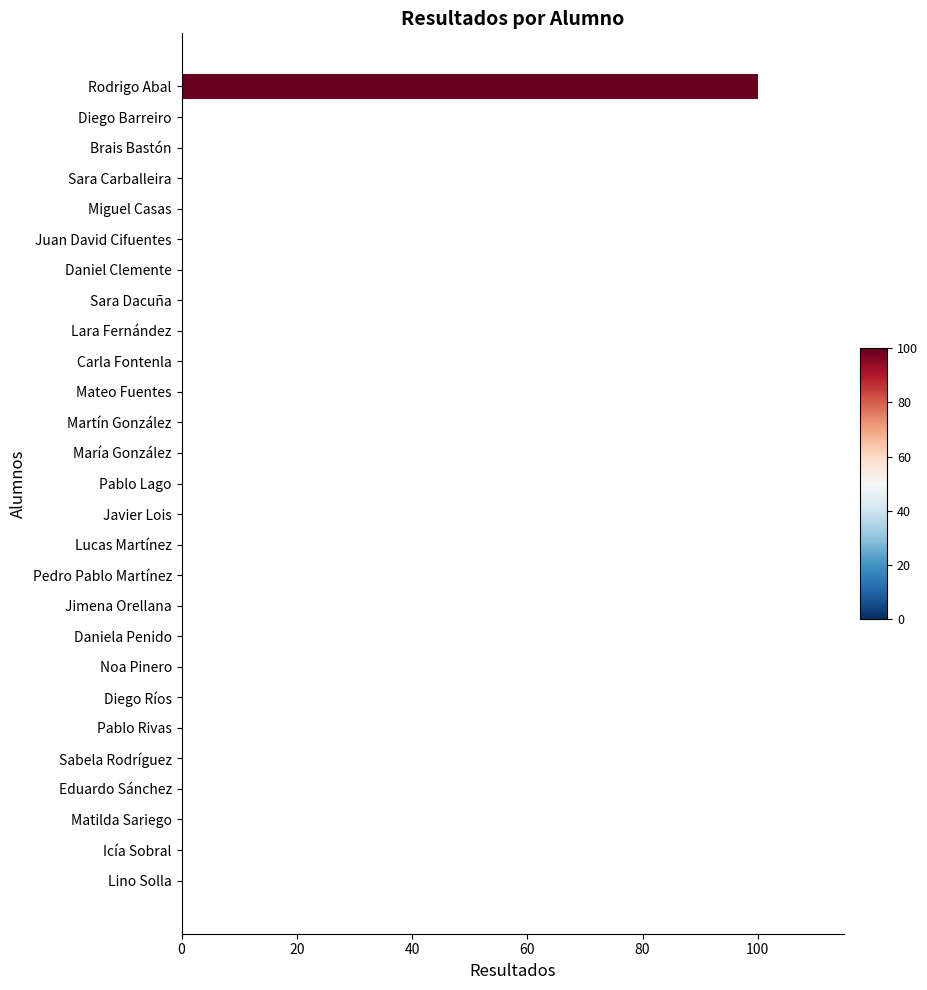

Reading bottom to top, what are all the values shown in this chart?

Lino Solla=0	Icía Sobral=0	Matilda Sariego=0	Eduardo Sánchez=0	Sabela Rodríguez=0	Pablo Rivas=0	Diego Ríos=0	Noa Pinero=0	Daniela Penido=0	Jimena Orellana=0	Pedro Pablo Martínez=0	Lucas Martínez=0	Javier Lois=0	Pablo Lago=0	María González=0	Martín González=0	Mateo Fuentes=0	Carla Fontenla=0	Lara Fernández=0	Sara Dacuña=0	Daniel Clemente=0	Juan David Cifuentes=0	Miguel Casas=0	Sara Carballeira=0	Brais Bastón=0	Diego Barreiro=0	Rodrigo Abal=100